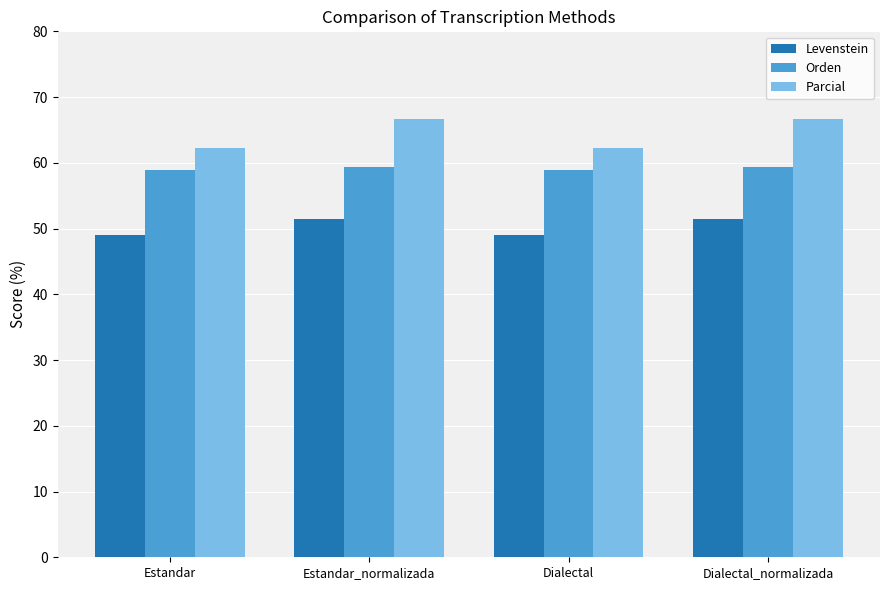

Which series has the widest spread of values?

Parcial